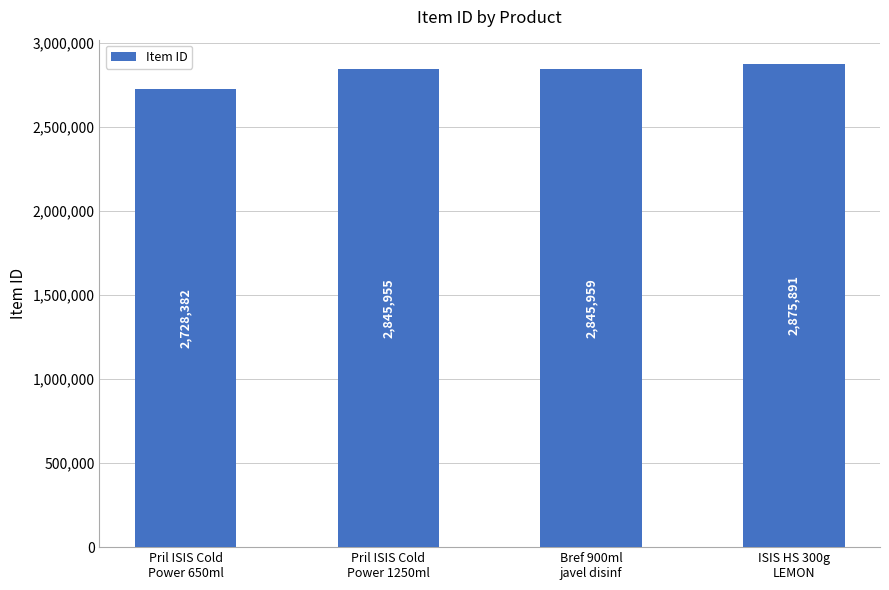

The value at Pril ISIS Cold
Power 650ml is 1477052. True or false?

False